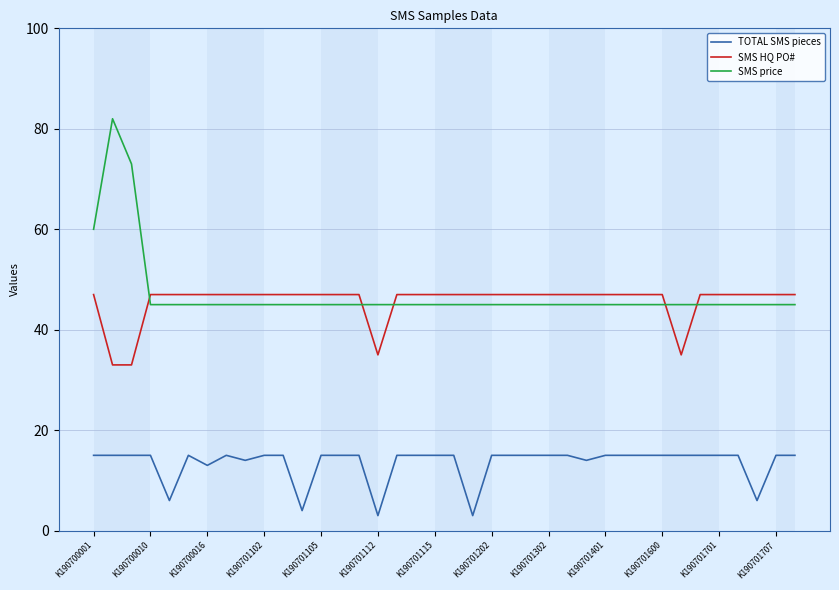

What is the difference between the maximum and minimum values in the SMS price series?

37